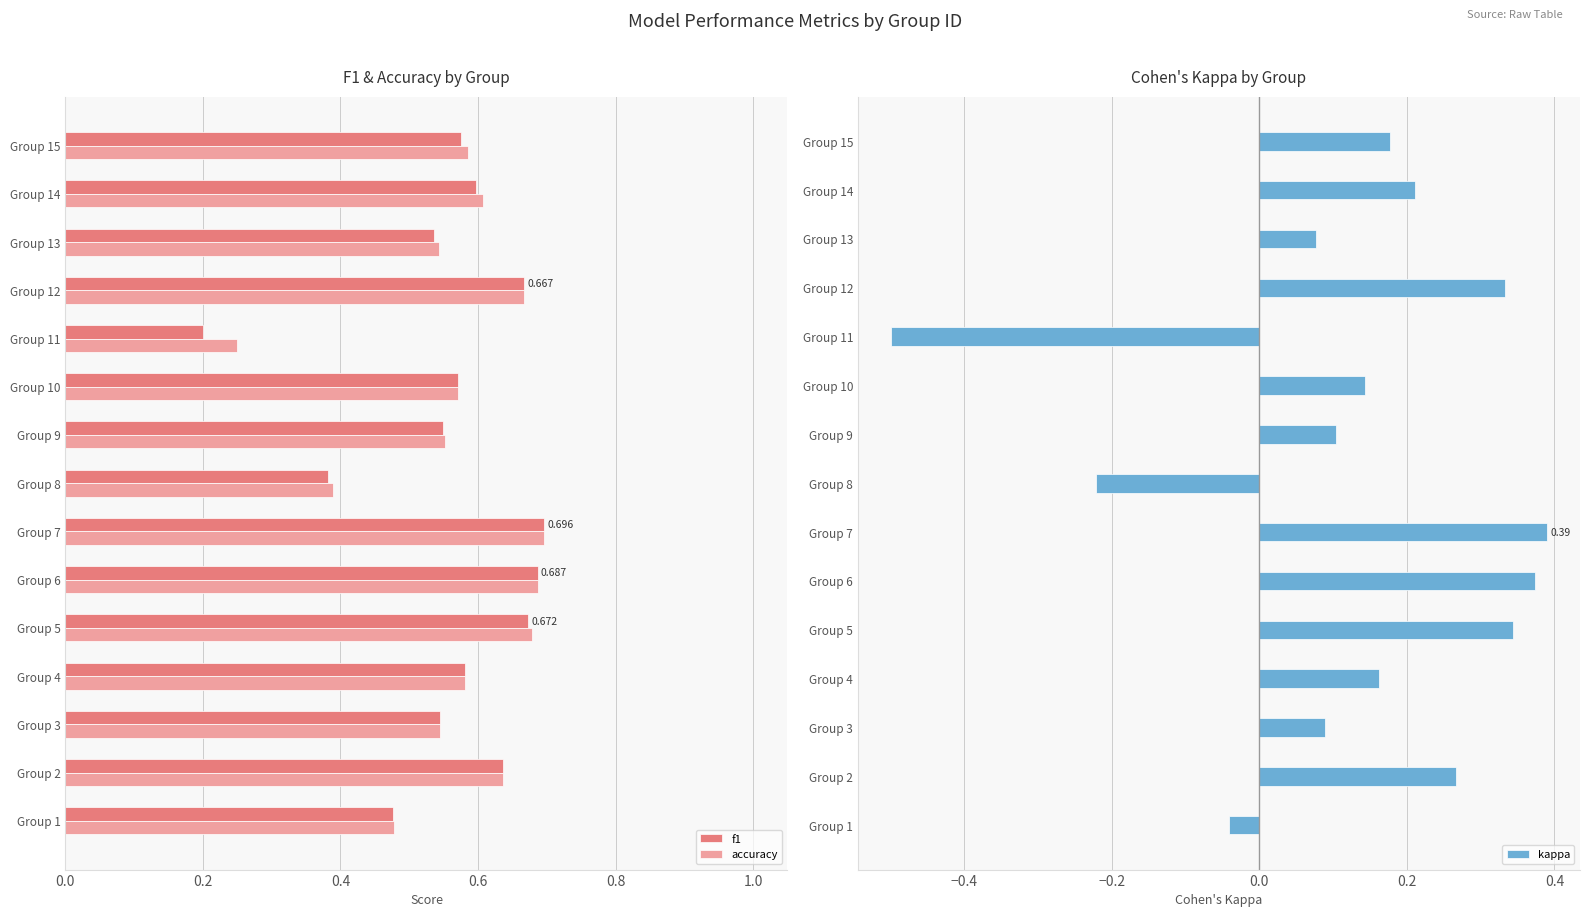

Is the value of accuracy at Group 13 greater than the value of f1 at Group 4?

No